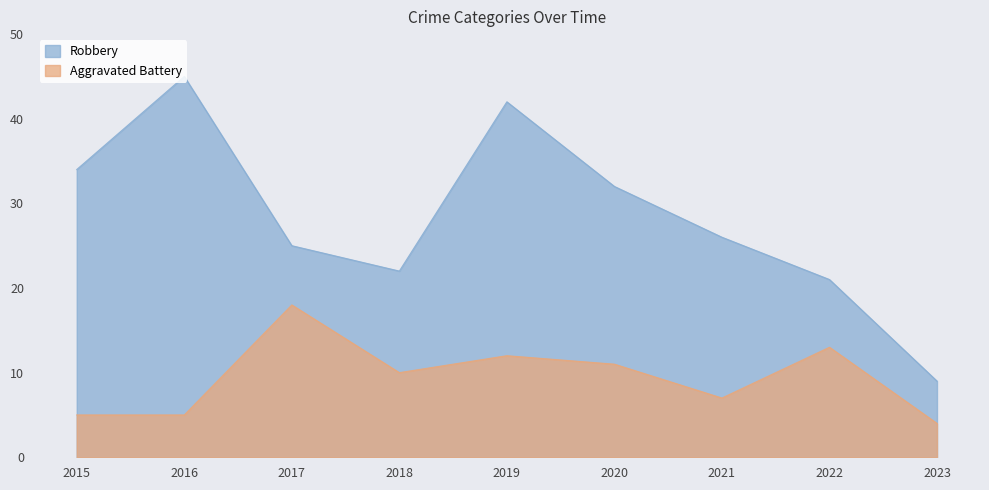

True or false: Robbery and Aggravated Battery intersect in this chart.

False